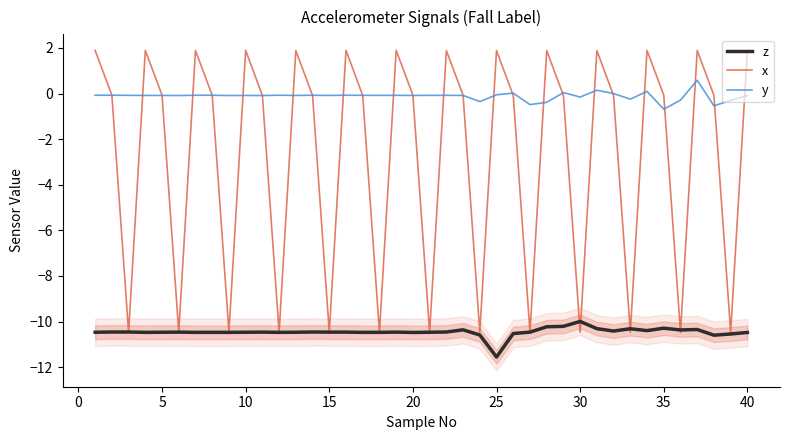

What is the minimum value for z?

-11.6